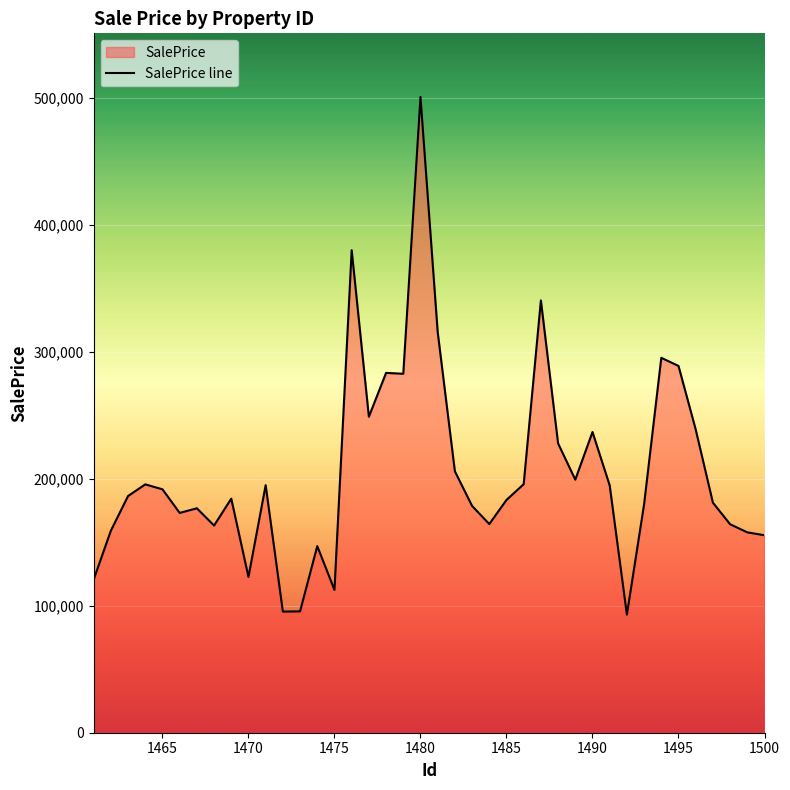

What is the difference between the maximum and minimum values?

408023.0